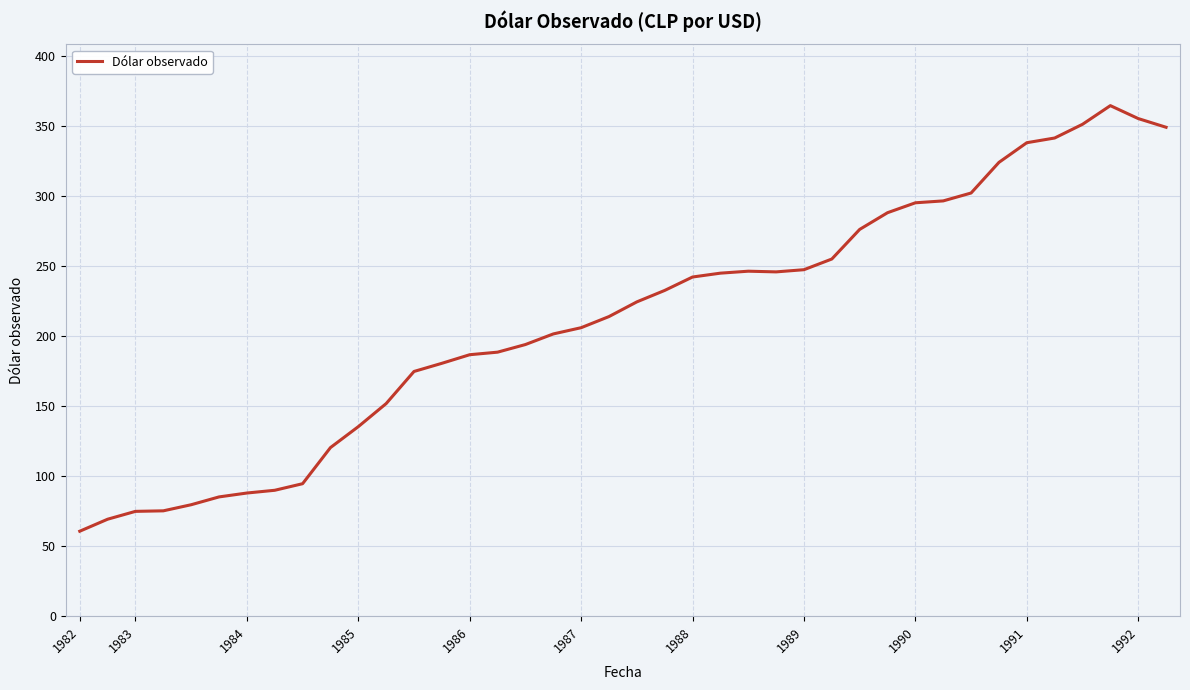

What is the difference between the maximum and minimum values?

304.0